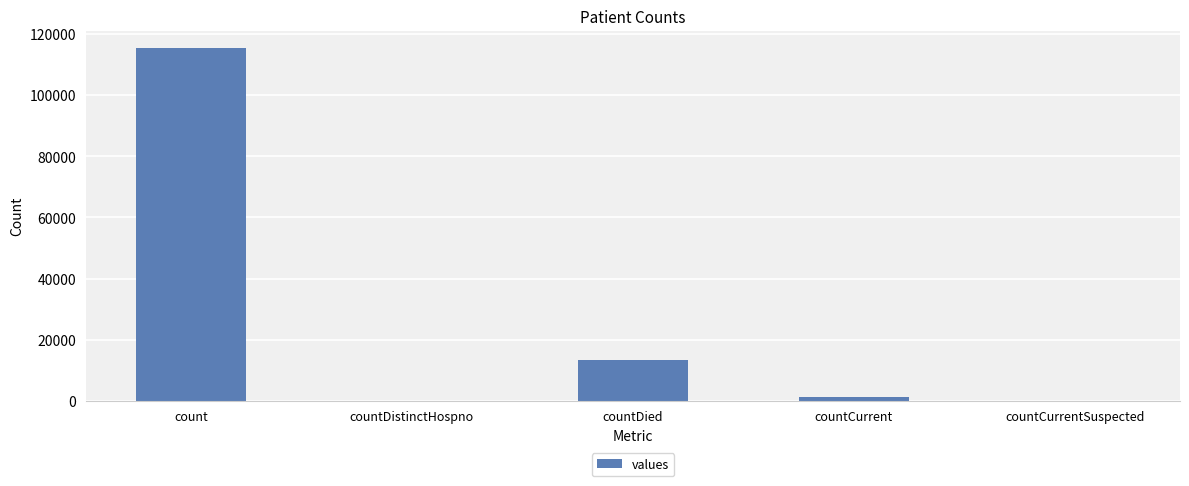

At which label is the value closest to 57689?

countDied